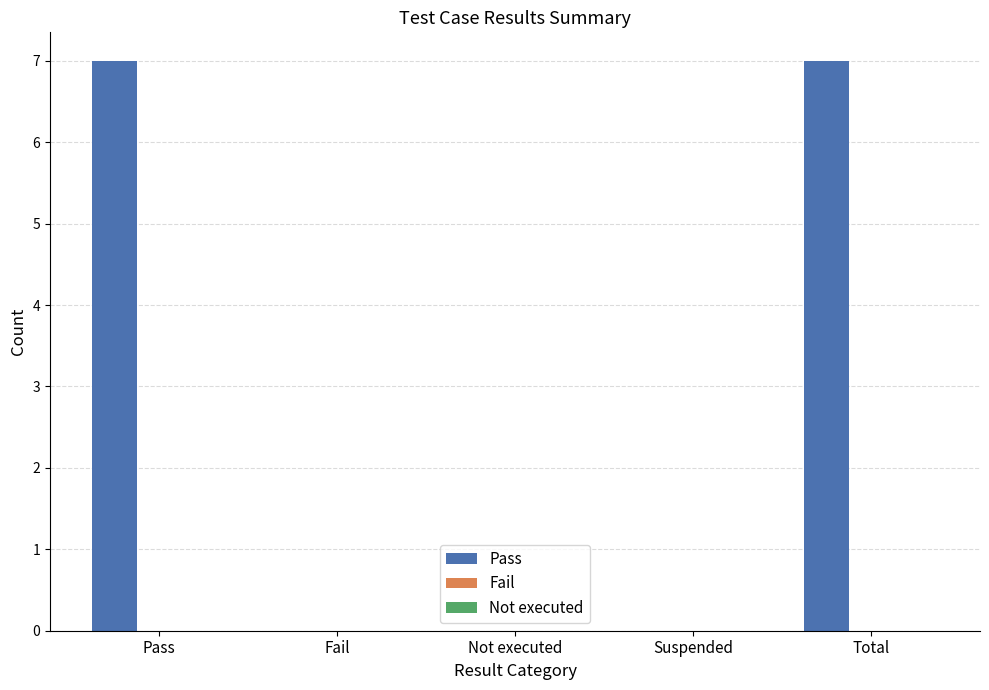

Reading left to right, extract all data points from this chart.

Pass=7	Fail=0	Not executed=0	Suspended=0	Total=7